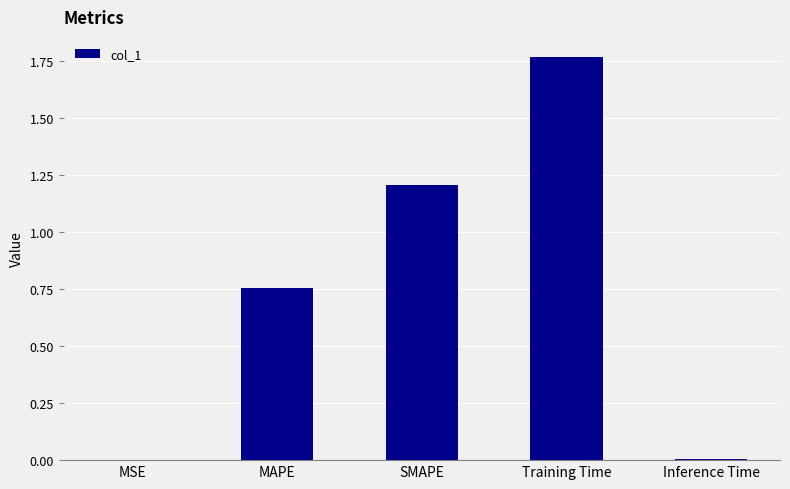

At which category does the chart reach its peak across all series?

Training Time